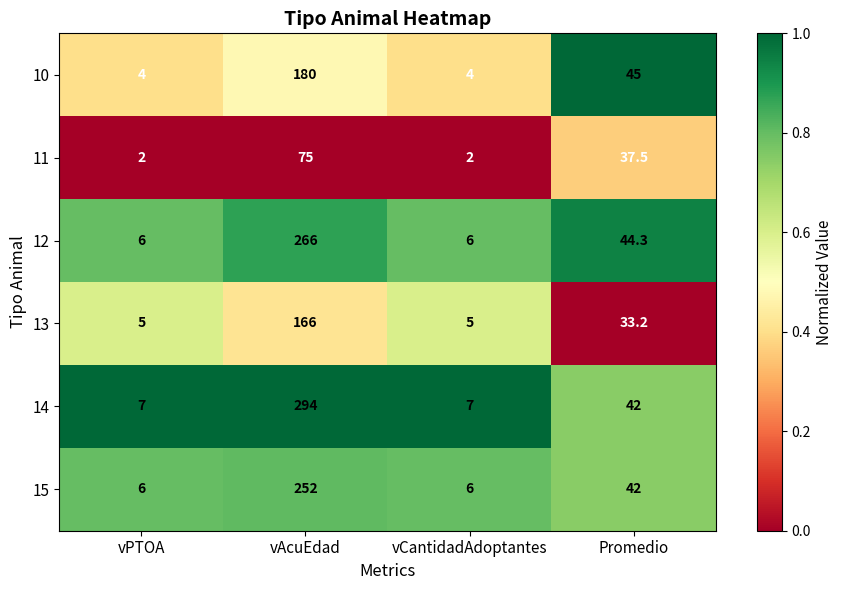

Reading left to right, what are all the values shown in this chart?

10: vPTOA=4.0	vAcuEdad=180.0	vCantidadAdoptantes=4.0	Promedio=45.0
11: vPTOA=2.0	vAcuEdad=75.0	vCantidadAdoptantes=2.0	Promedio=37.5
12: vPTOA=6.0	vAcuEdad=266.0	vCantidadAdoptantes=6.0	Promedio=44.3
13: vPTOA=5.0	vAcuEdad=166.0	vCantidadAdoptantes=5.0	Promedio=33.2
14: vPTOA=7.0	vAcuEdad=294.0	vCantidadAdoptantes=7.0	Promedio=42.0
15: vPTOA=6.0	vAcuEdad=252.0	vCantidadAdoptantes=6.0	Promedio=42.0